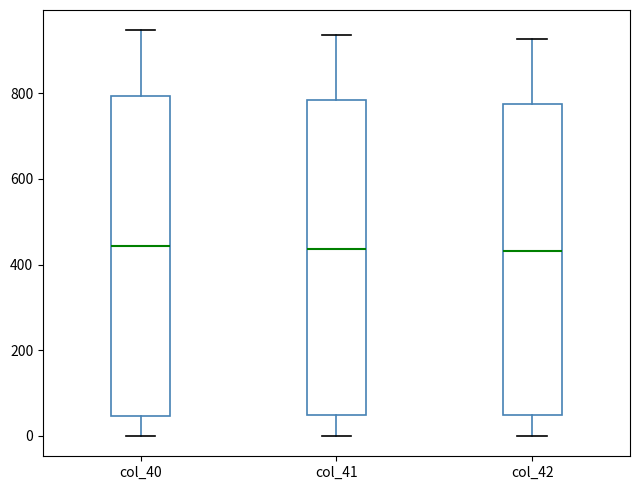

Reading left to right, transcribe this box plot: for each box, give where its median line is, the range the box spans, and where its two whiskers end, as read against the y-axis. The values are not printed on the chart, so give them approximately, as read against the axis.

col_40: median 440, box 40 to 800, whiskers 0 to 940
col_41: median 440, box 40 to 780, whiskers 0 to 940
col_42: median 440, box 40 to 780, whiskers 0 to 920